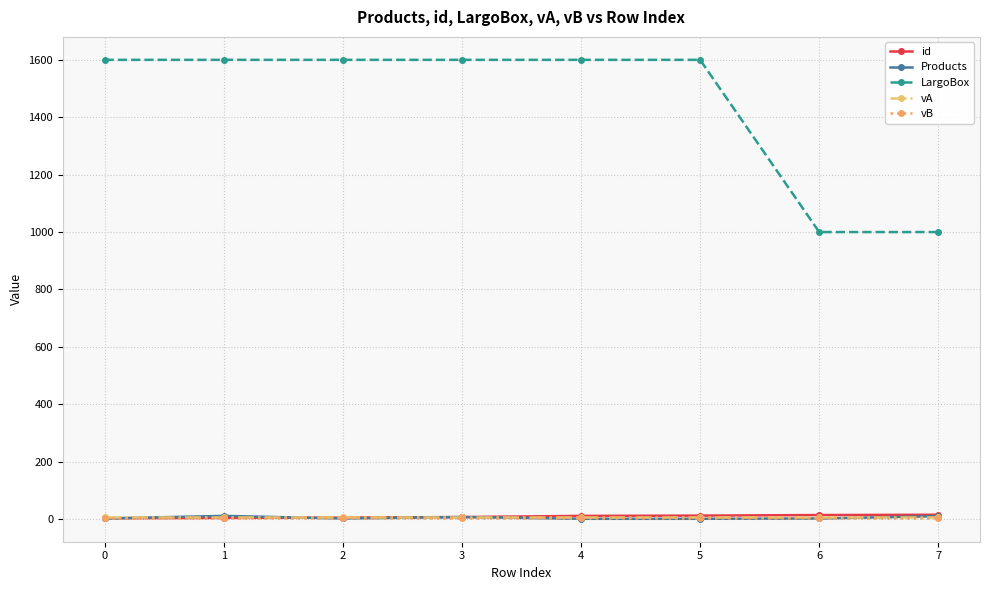

Is it true that LargoBox equals 2295 at 5?

False